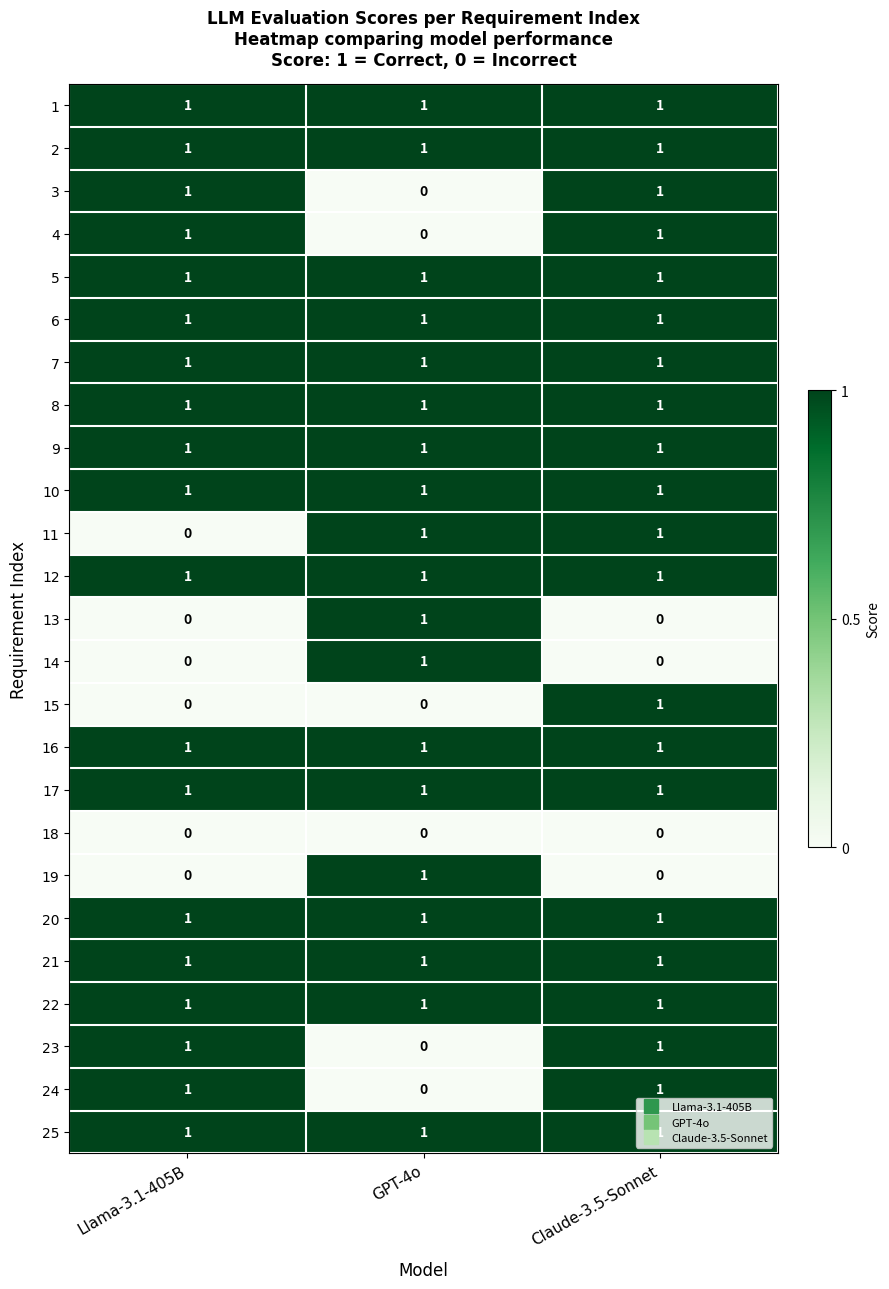

The value of 14 at GPT-4o is 2. True or false?

False